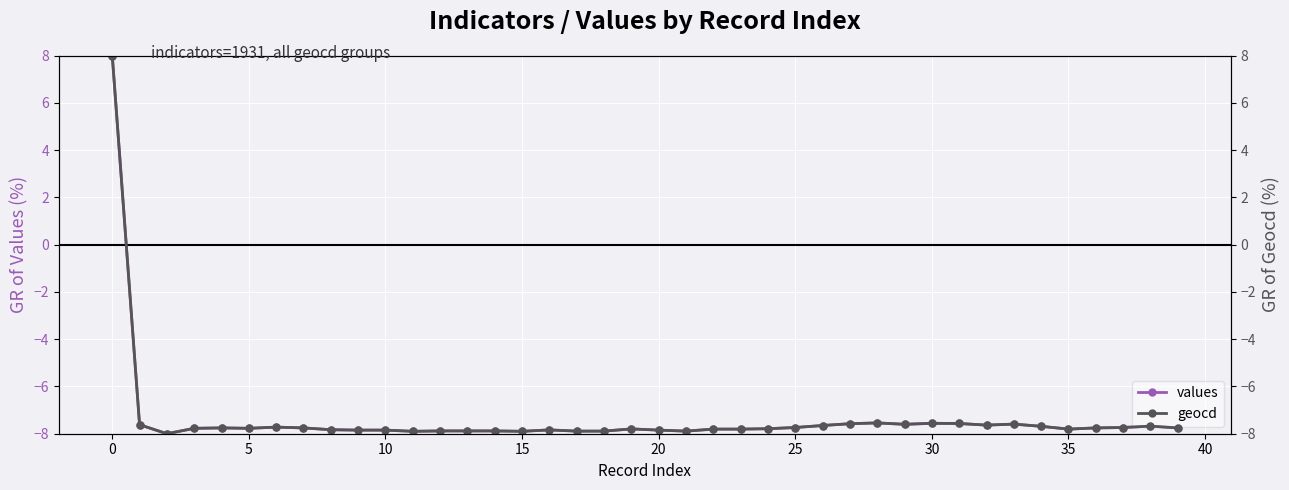

How many lines are shown in the chart?

2